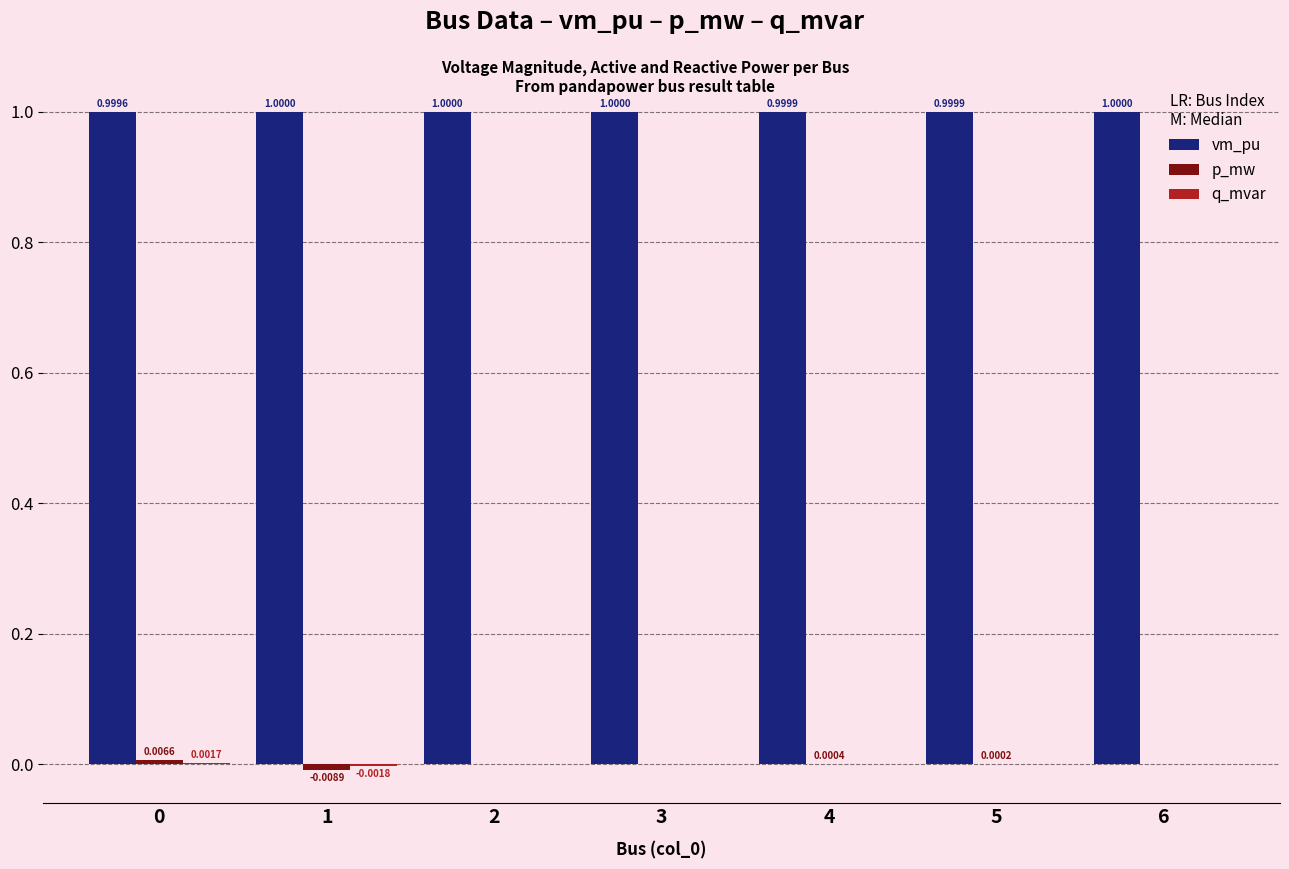

At which label does vm_pu reach its peak?

1